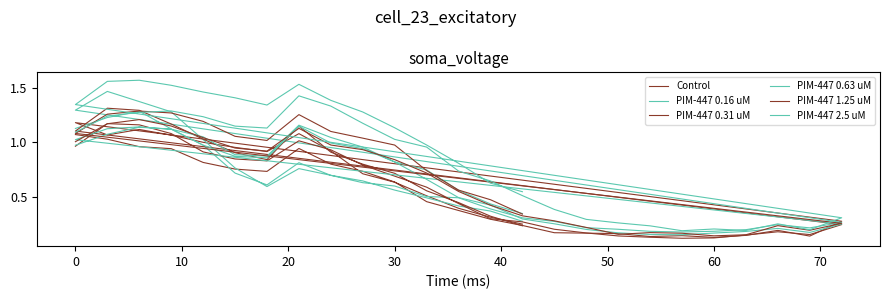

True or false: PIM-447 0.63 uM and PIM-447 2.5 uM cross at least once.

False